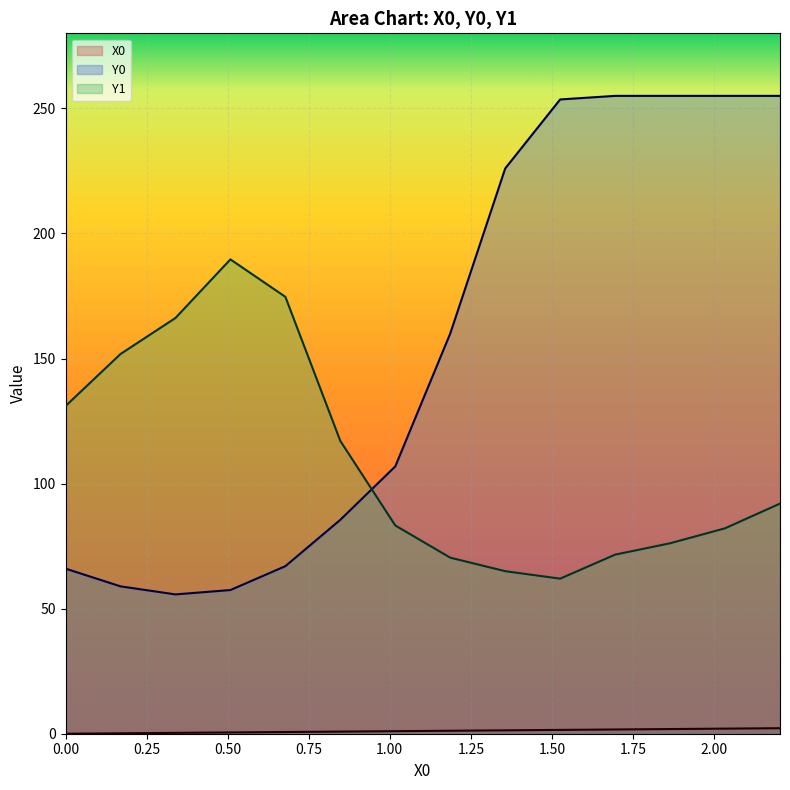

What is the value of the X0 point at the 14th from the left?

2.2